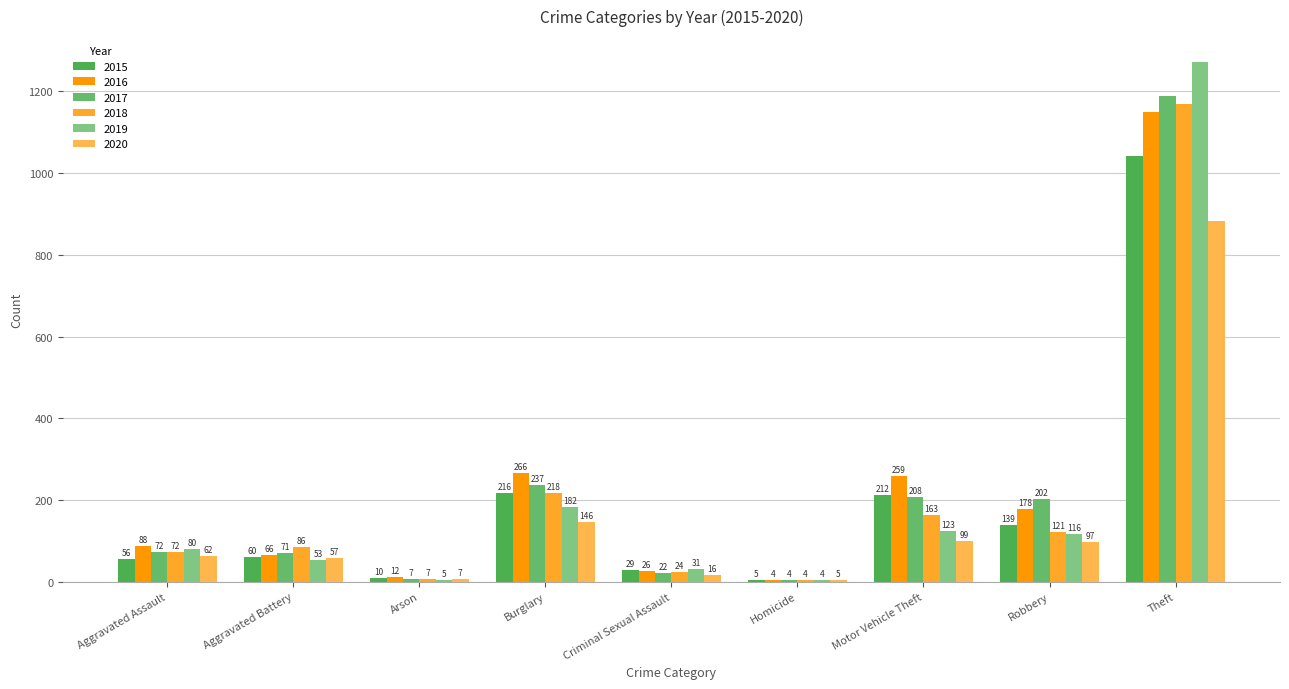

Which series changed the most between Homicide and Motor Vehicle Theft?

2016